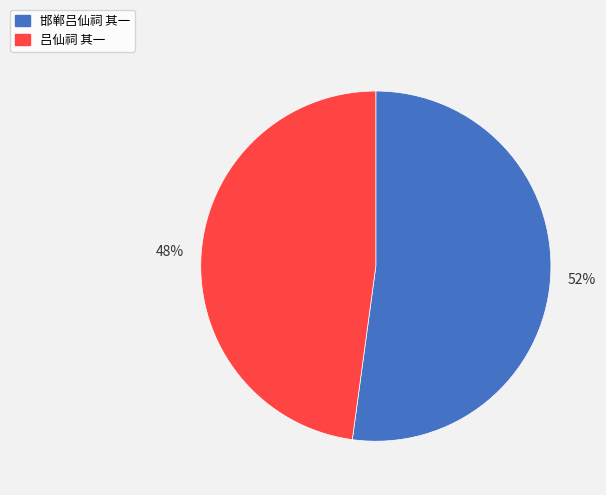

Is the sum of 吕仙祠 其一 and 邯郸吕仙祠 其一 greater than half?

Yes